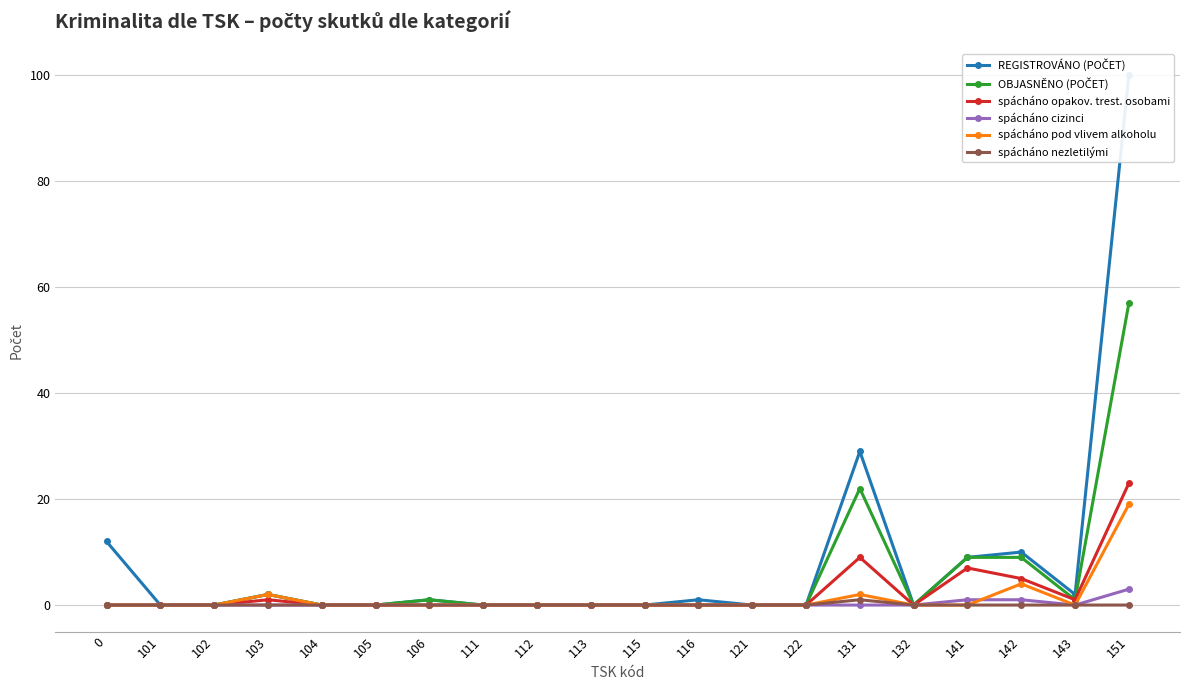

The value of spácháno nezletilými at 103 is 0. True or false?

True